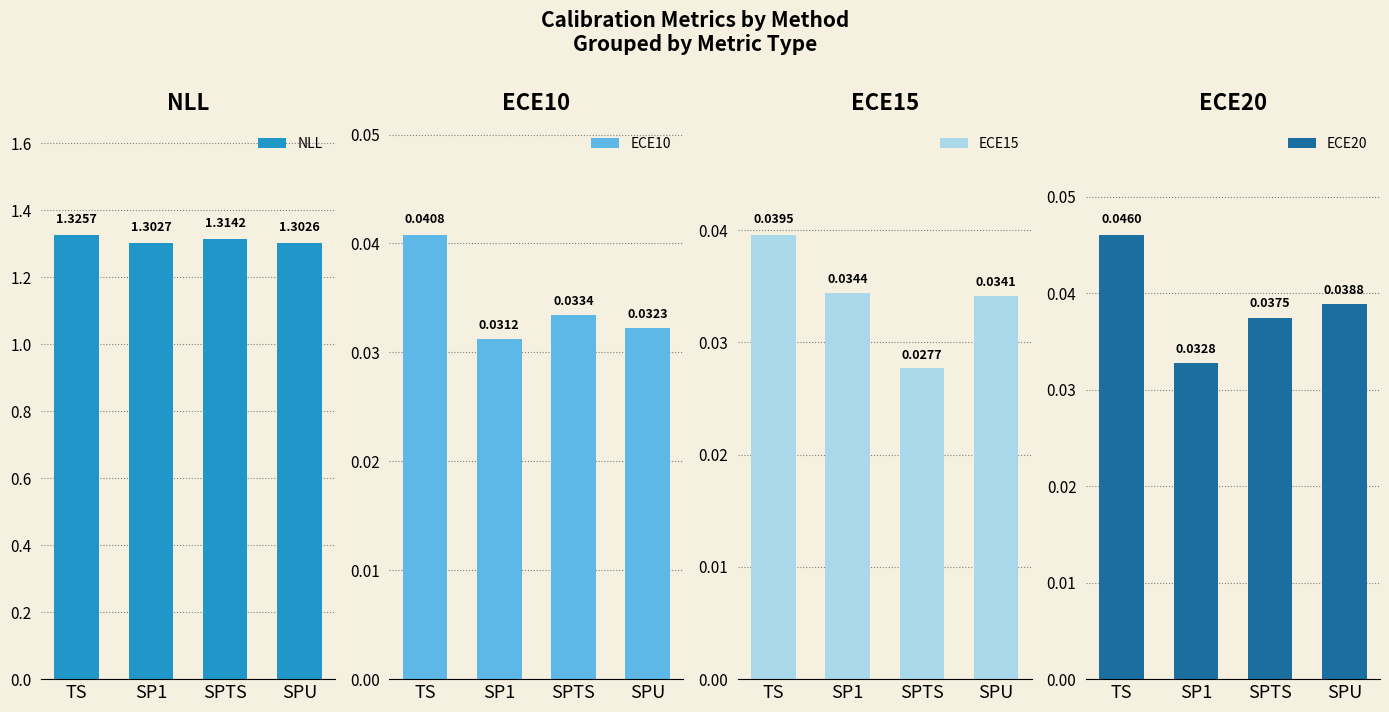

Is it true that ECE15 equals 0.0 at SPU?

False